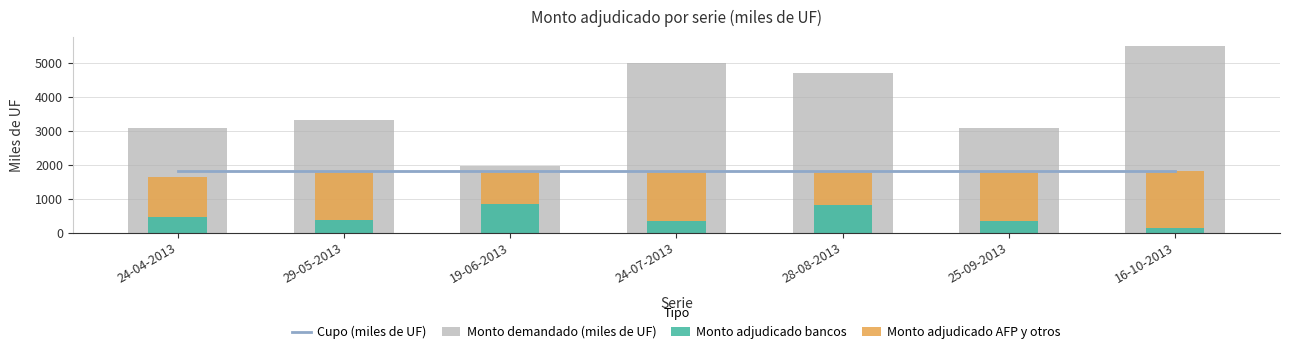

At which category is the sum across all series the highest?

16-10-2013